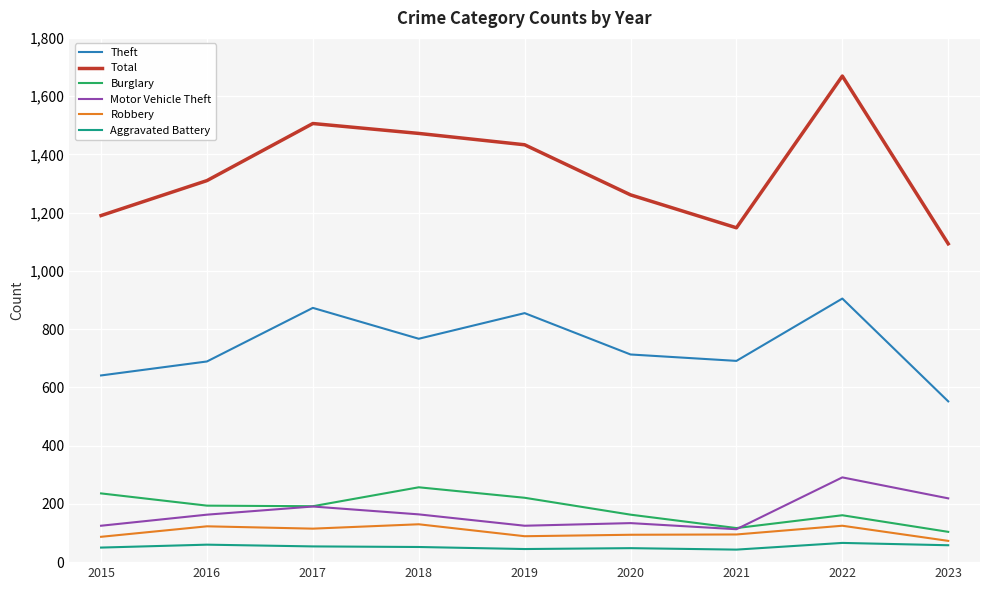

Which series has the largest total across all categories?

Total